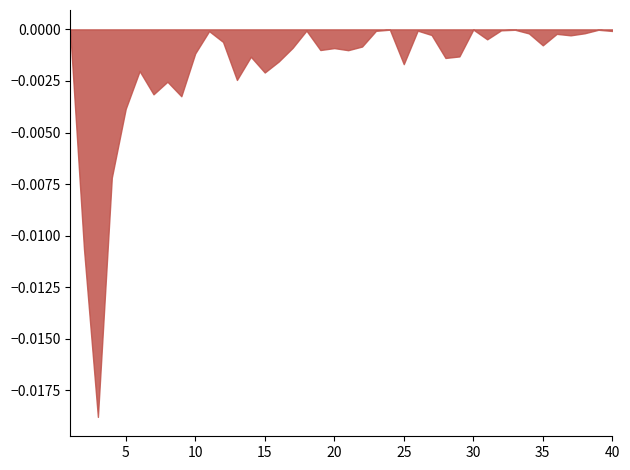

The value at 37 is 0.0. True or false?

False